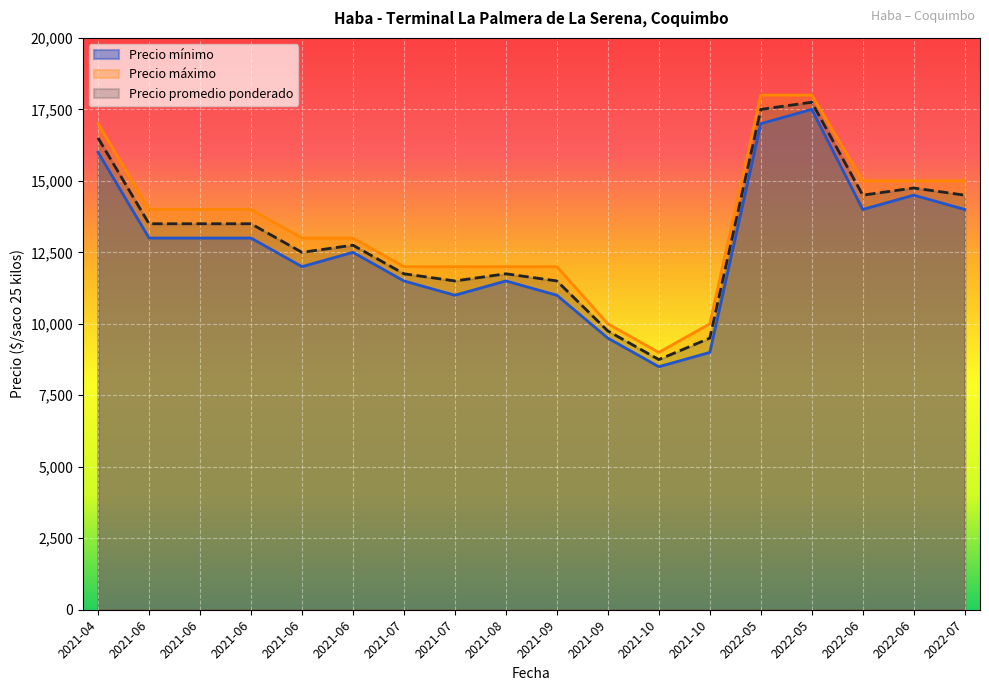

True or false: Precio promedio ponderado has a value of 16725 at 2021-06-30.

False